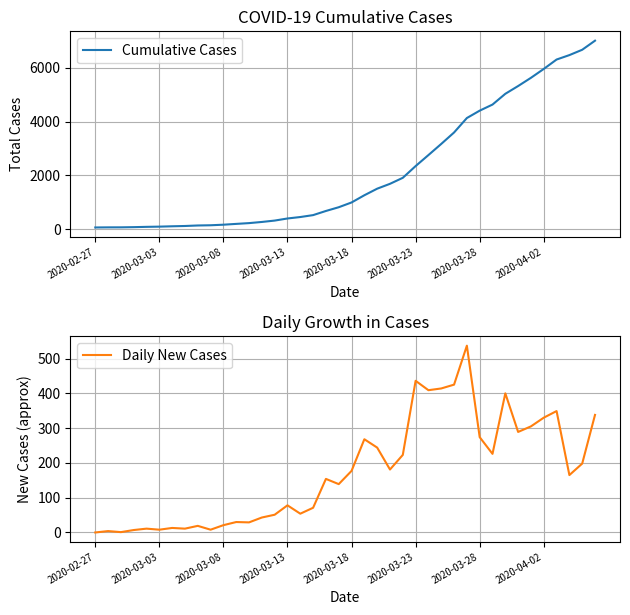

The Daily New Cases series shows 11 at 2020-03-13. True or false?

False